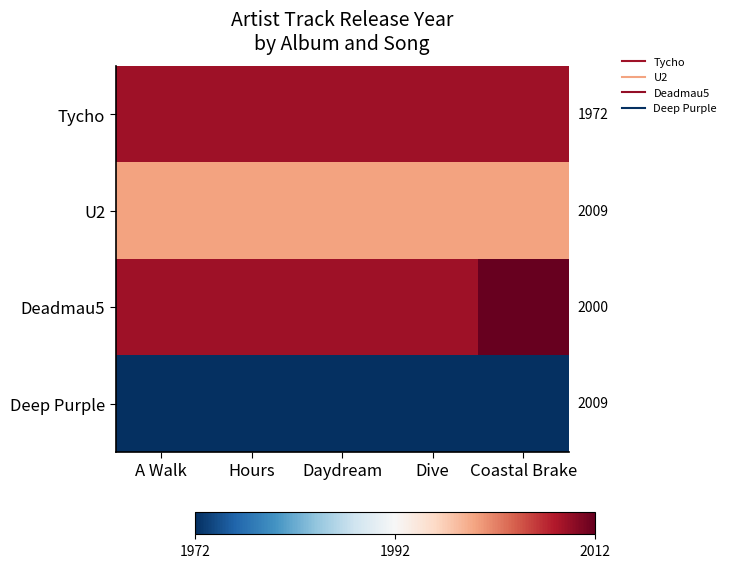

What is the spread (max minus min) of values at A Walk?

37